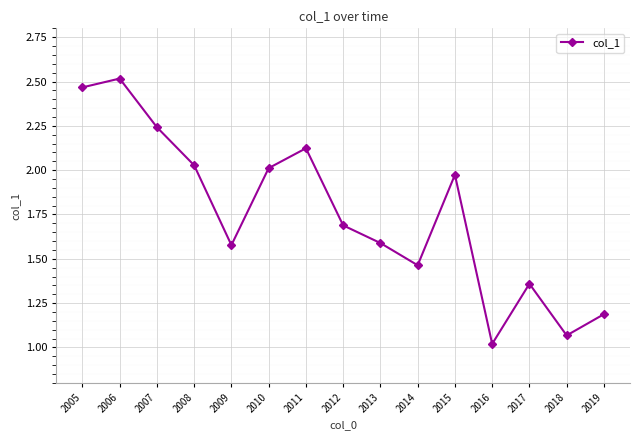

How many interior local valleys (lower than both neighbors) does the data have?

4